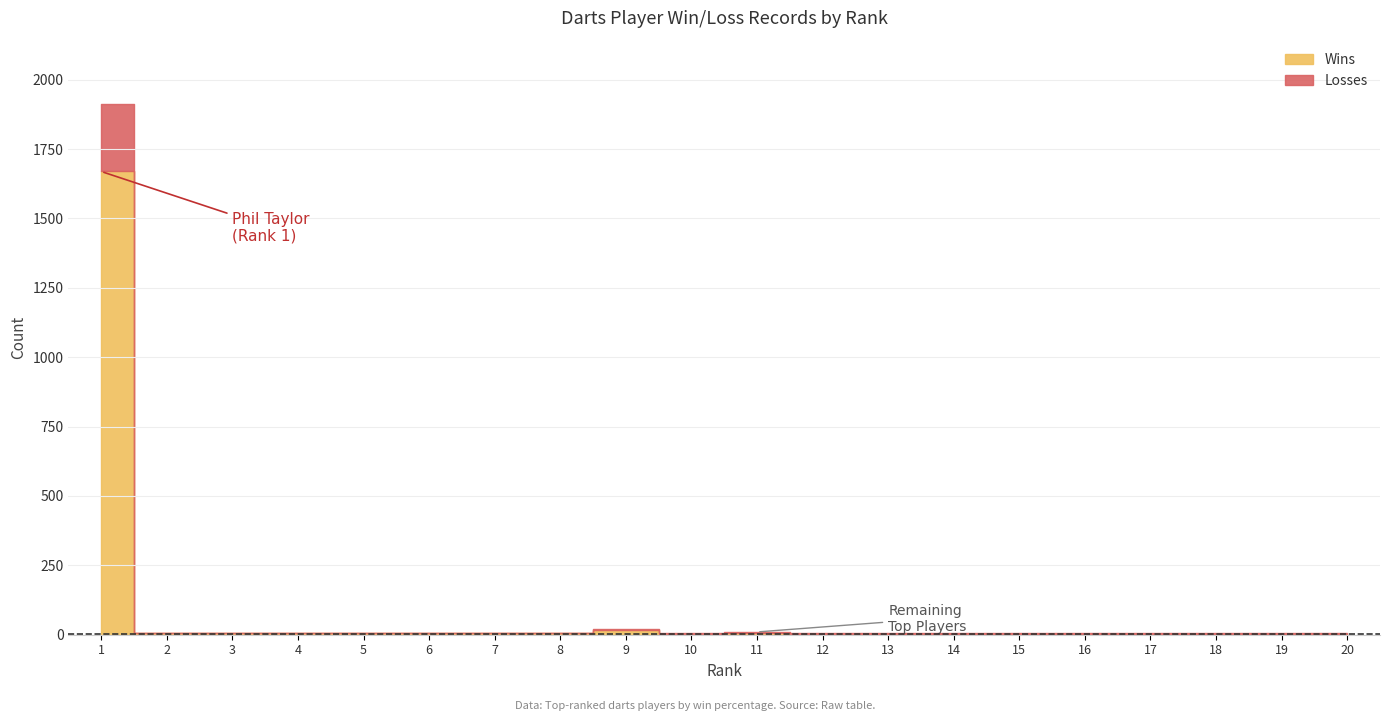

Reading left to right, list all the values displayed in this chart.

Wins: 1669	6	6	6	5	5	5	5	17	4	8	4	4	4	4	4	4	4	4	4
Losses: 242	1	1	1	1	1	1	1	4	1	2	1	1	1	1	1	1	1	1	1